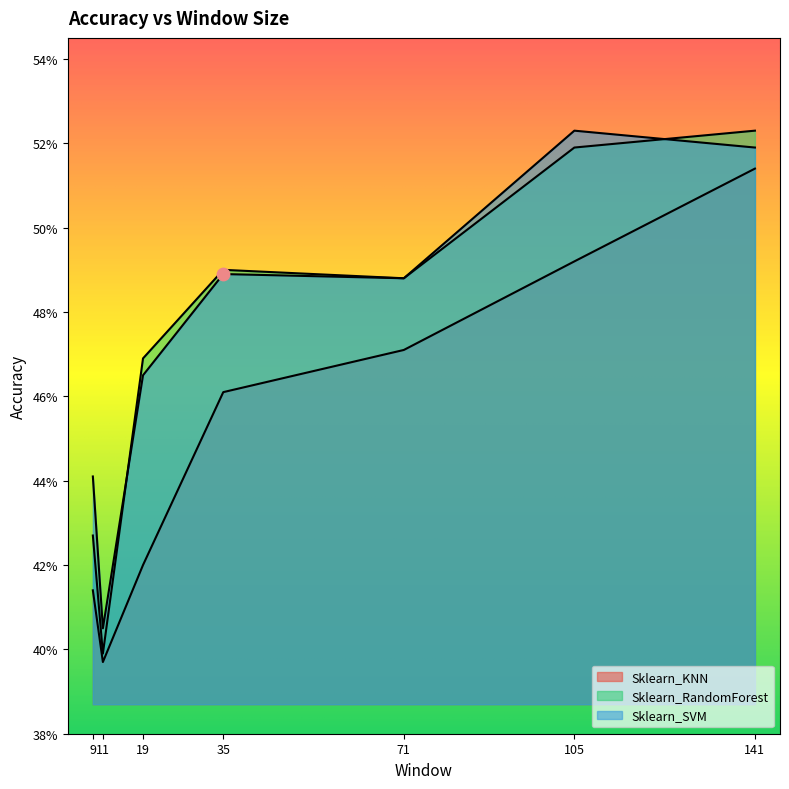

At which category is the sum across all series the highest?

141